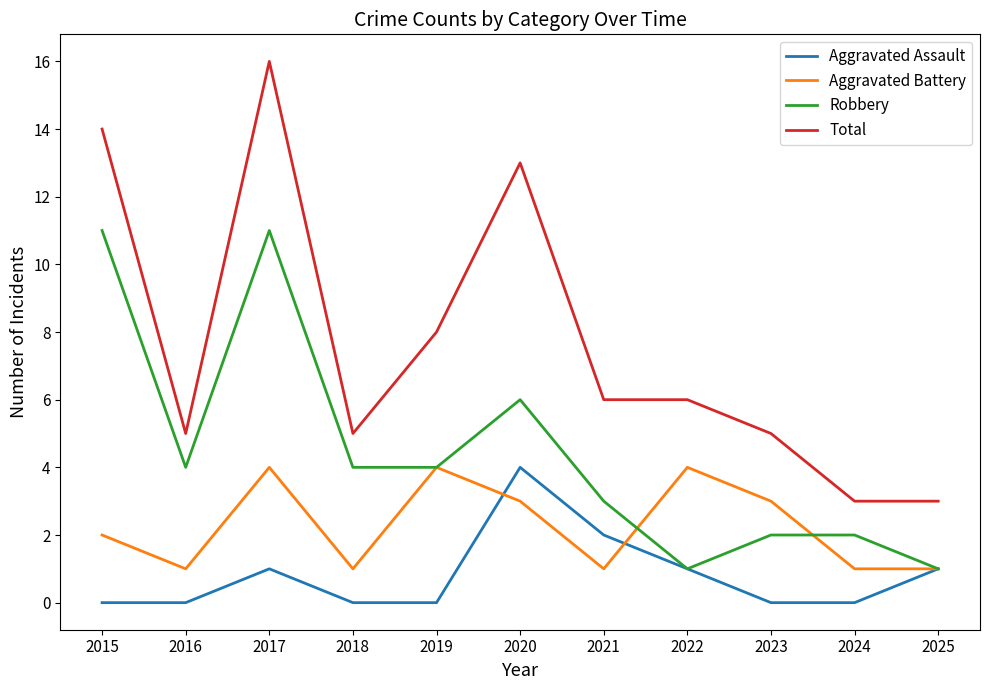

Where does the Total series first go above 6?

2015